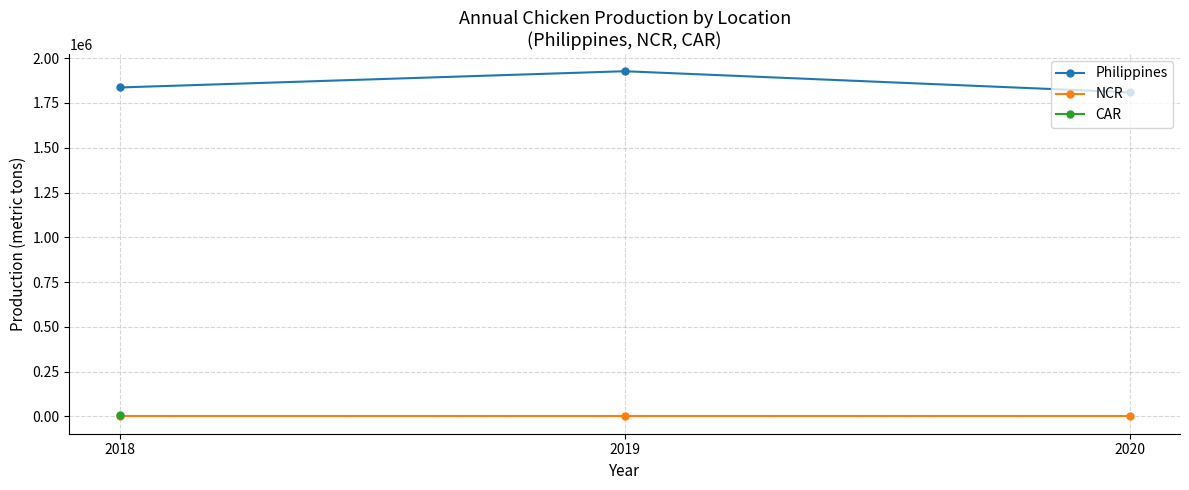

The NCR series shows 0.0 at 2020. True or false?

True